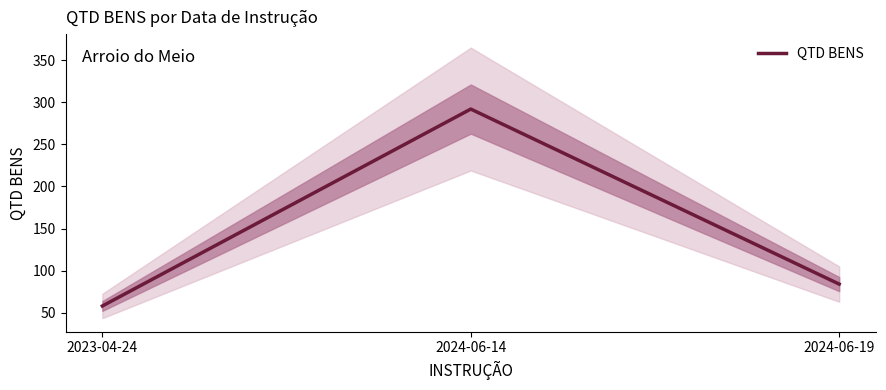

What is the sum of all values?

434